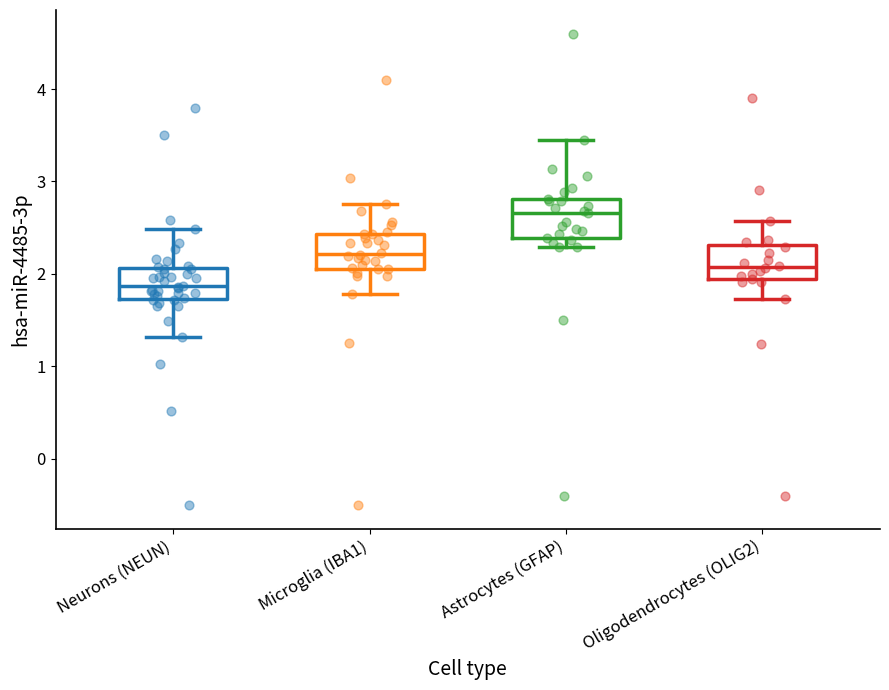

Reading left to right, transcribe this box plot: for each box, give where its median line is, the range the box spans, and where its two whiskers end, as read against the y-axis. The values are not printed on the chart, so give them approximately, as read against the axis.

Neurons (NEUN): median 1.9, box 1.7 to 2.1, whiskers 1.3 to 2.5
Microglia (IBA1): median 2.2, box 2.1 to 2.4, whiskers 1.8 to 2.8
Astrocytes (GFAP): median 2.7, box 2.4 to 2.8, whiskers 2.3 to 3.4
Oligodendrocytes (OLIG2): median 2.1, box 1.9 to 2.3, whiskers 1.7 to 2.6